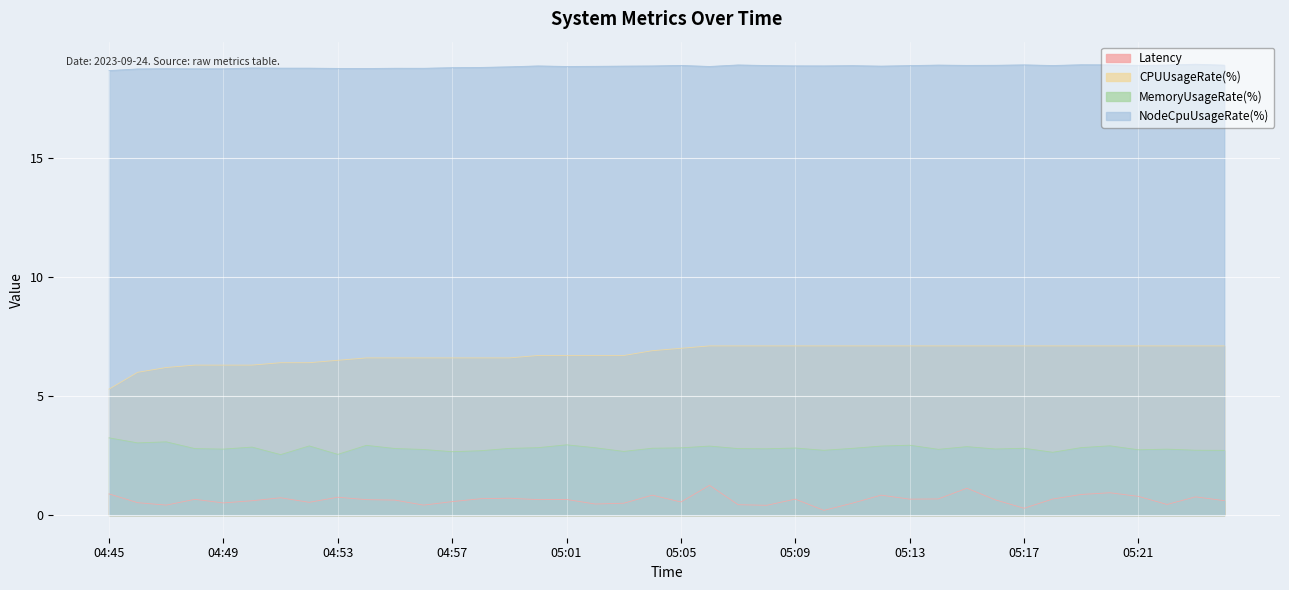

How many lines are shown in the chart?

4